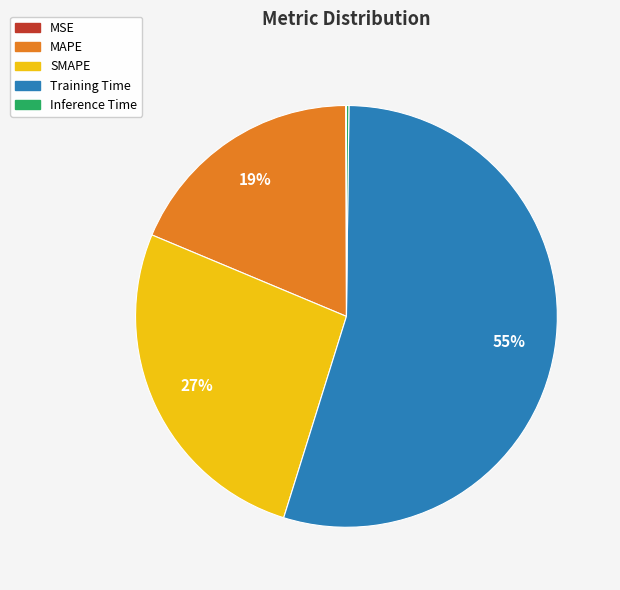

Does any single category account for the majority?

Yes